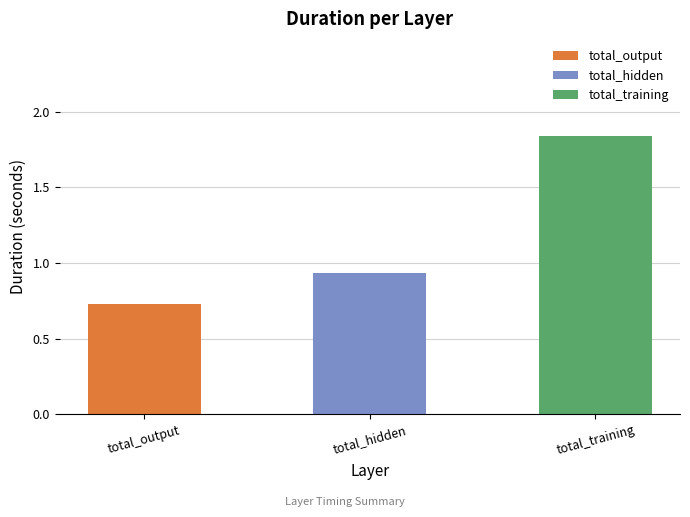

True or false: total_training has a value of 1.8 at 9.

True